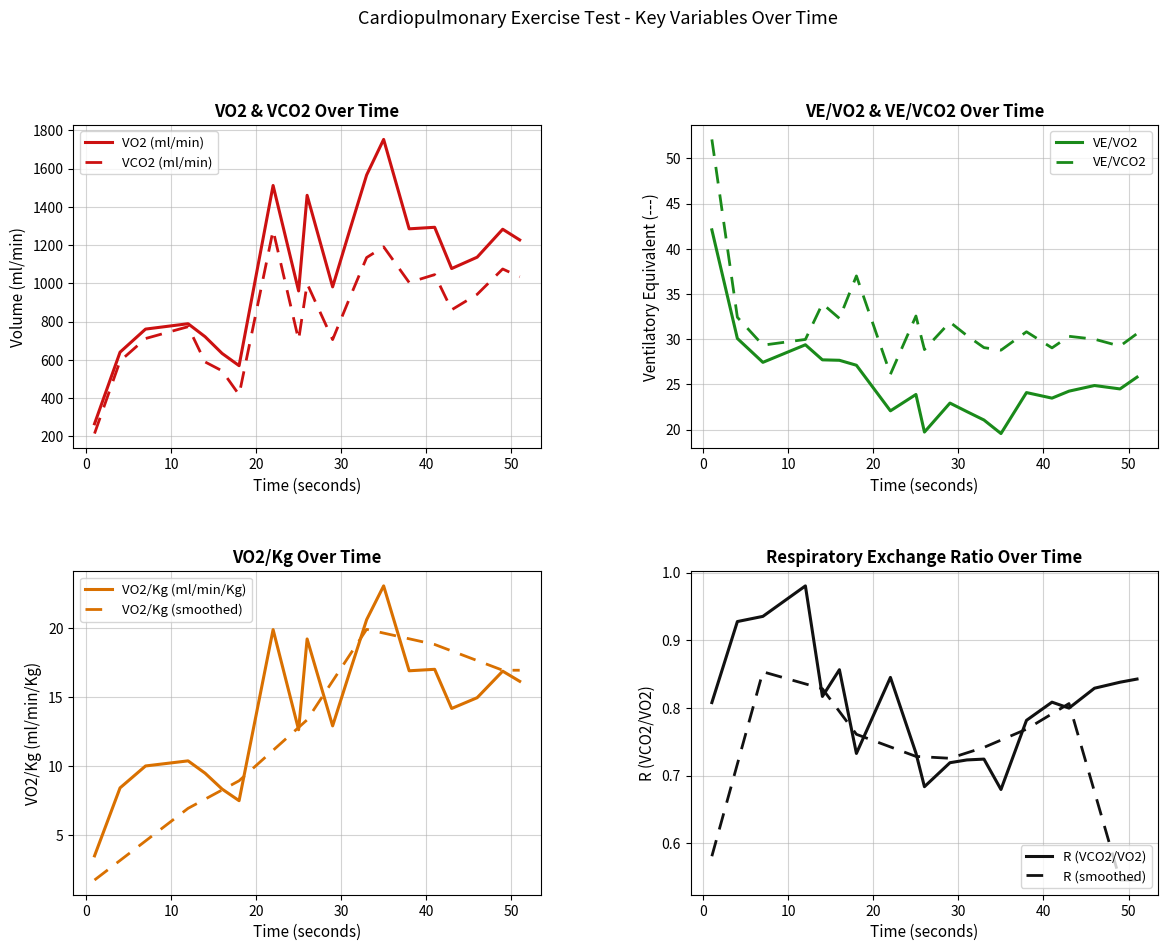

Which has a higher value, 00:00:07 or 00:00:14?

00:00:07